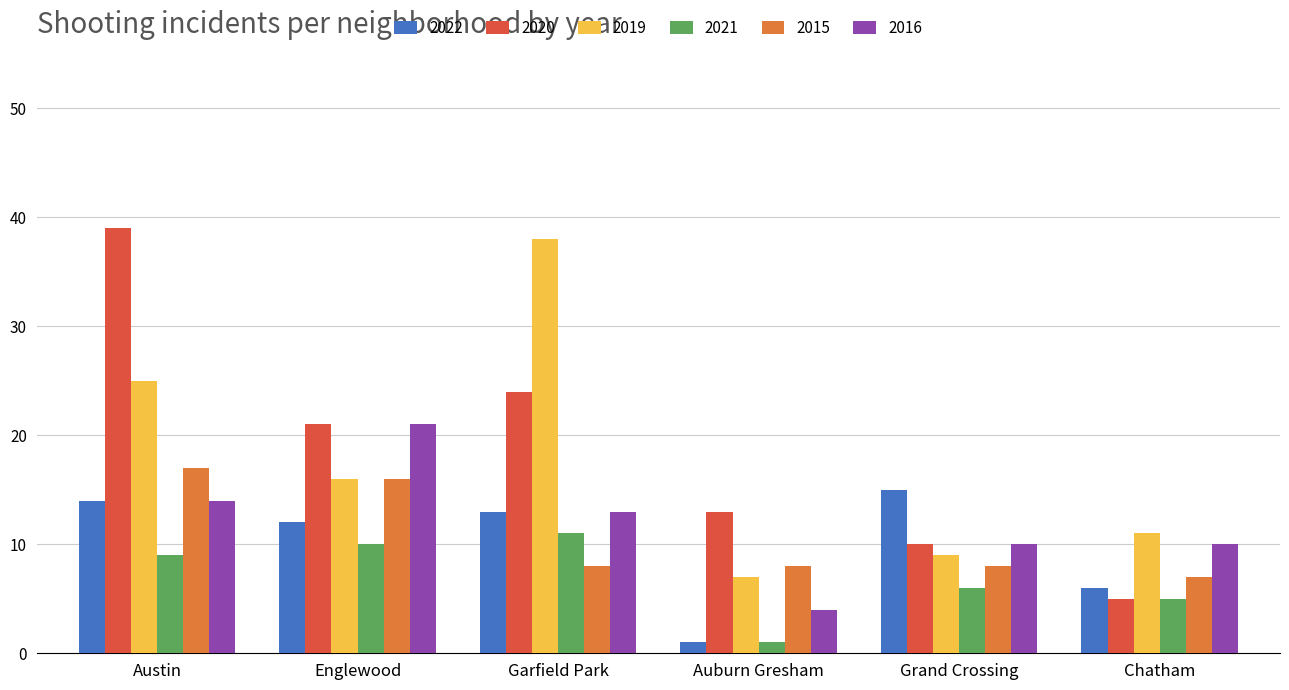

At how many categories does at least one series exceed 36?

2